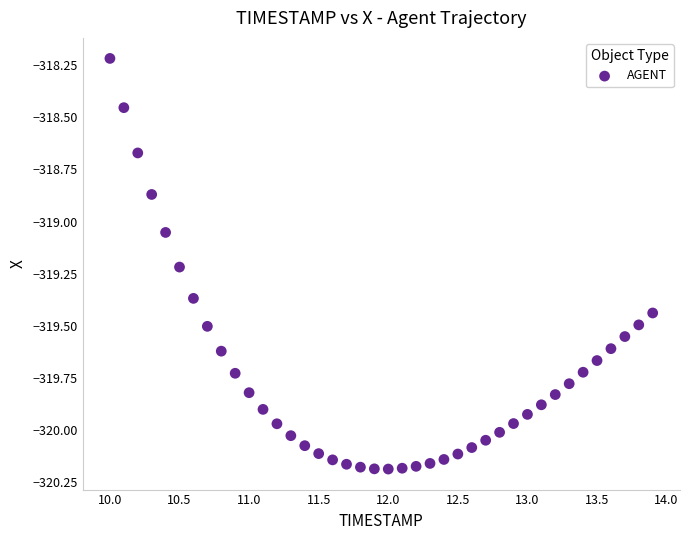

What is the range of Y values (max minus min)?

2.0